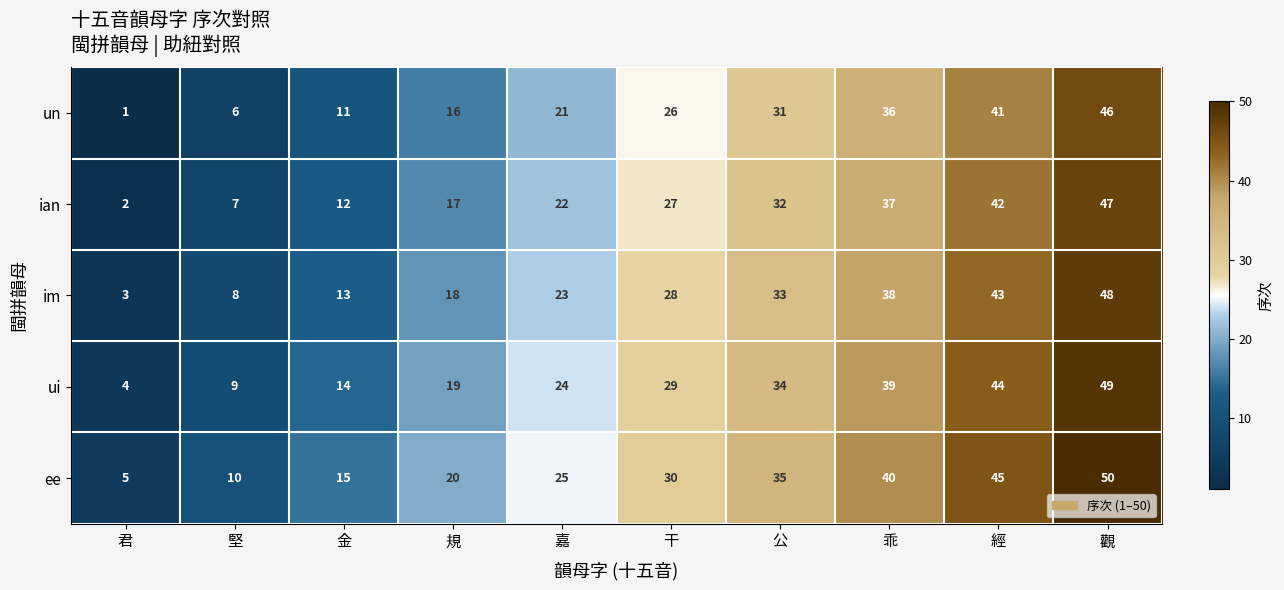

Rank the series at 公 from highest to lowest value.

ee, ui, im, ian, un